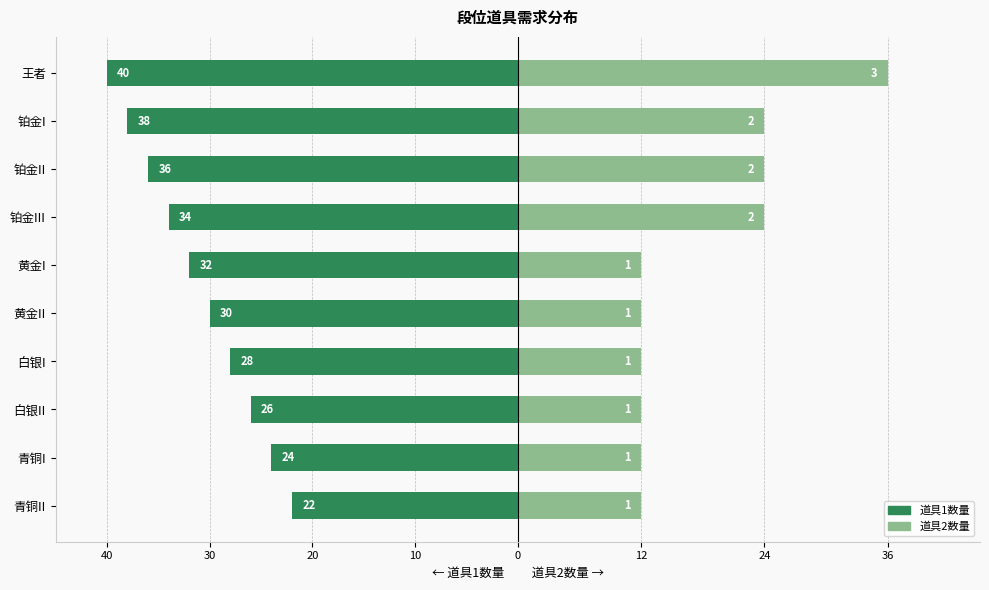

What are all the series names shown in the legend?

道具1数量, 道具2数量